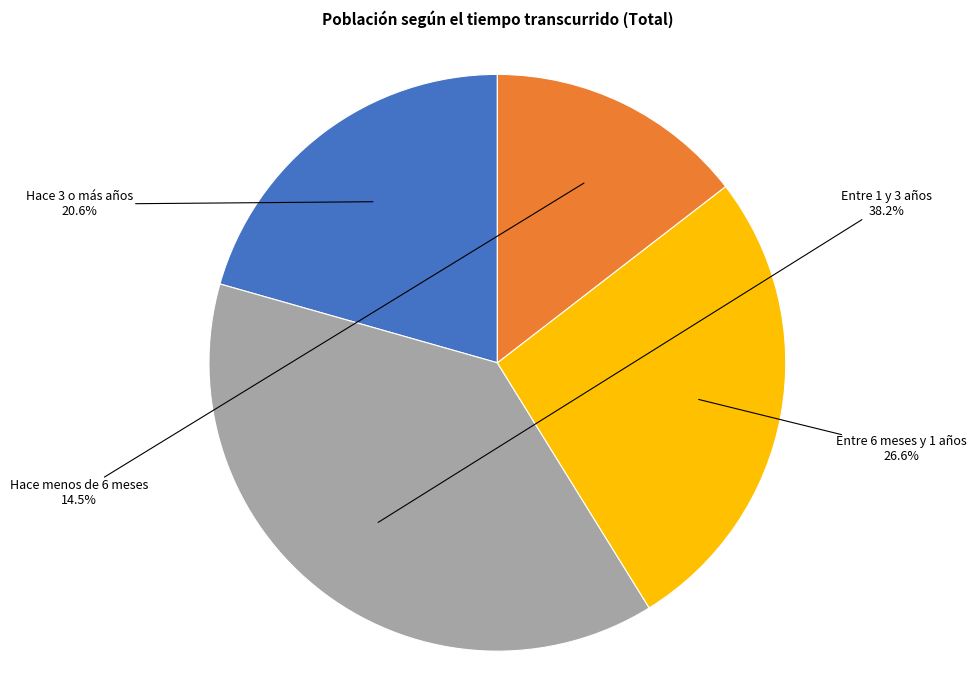

Does any single category account for the majority?

No